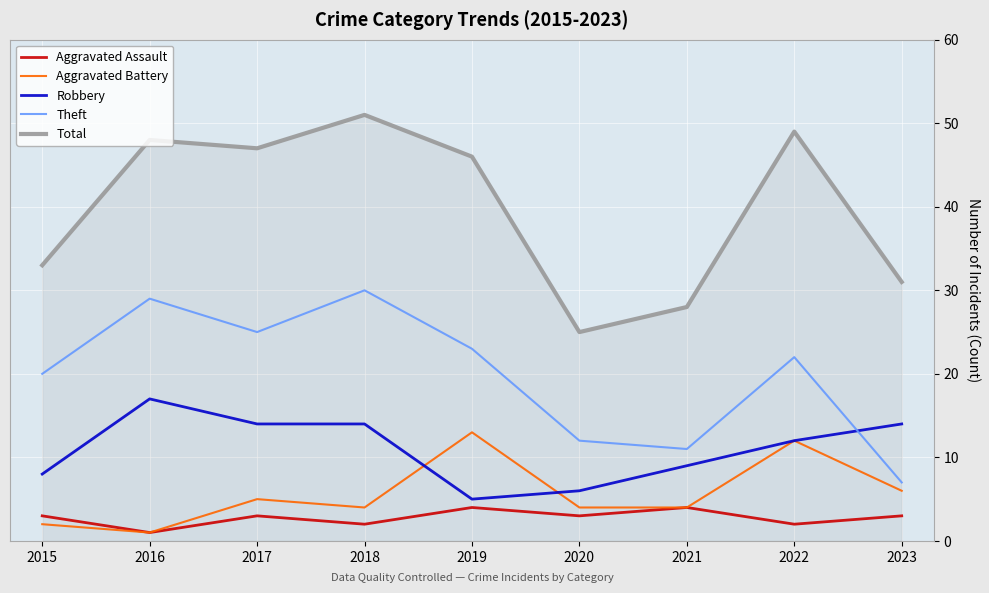

Which category has the highest value in the Theft series?

2018